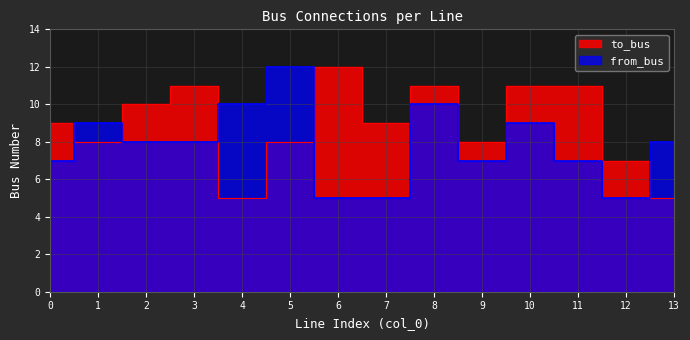

What is the average value of the to_bus series?

9